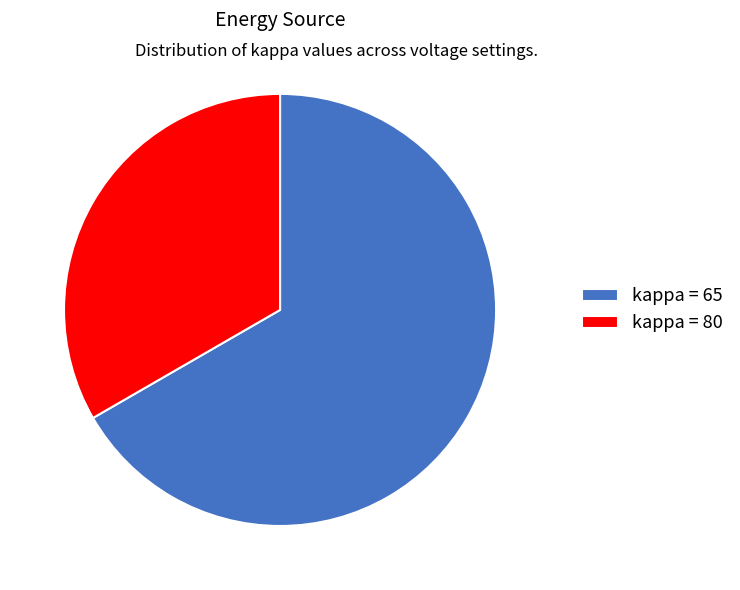

The kappa = 80 slice represents 23% of the pie. True or false?

False